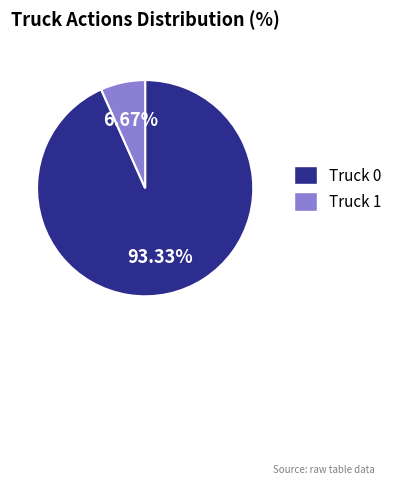

What is the largest slice in the pie chart?

Truck 0